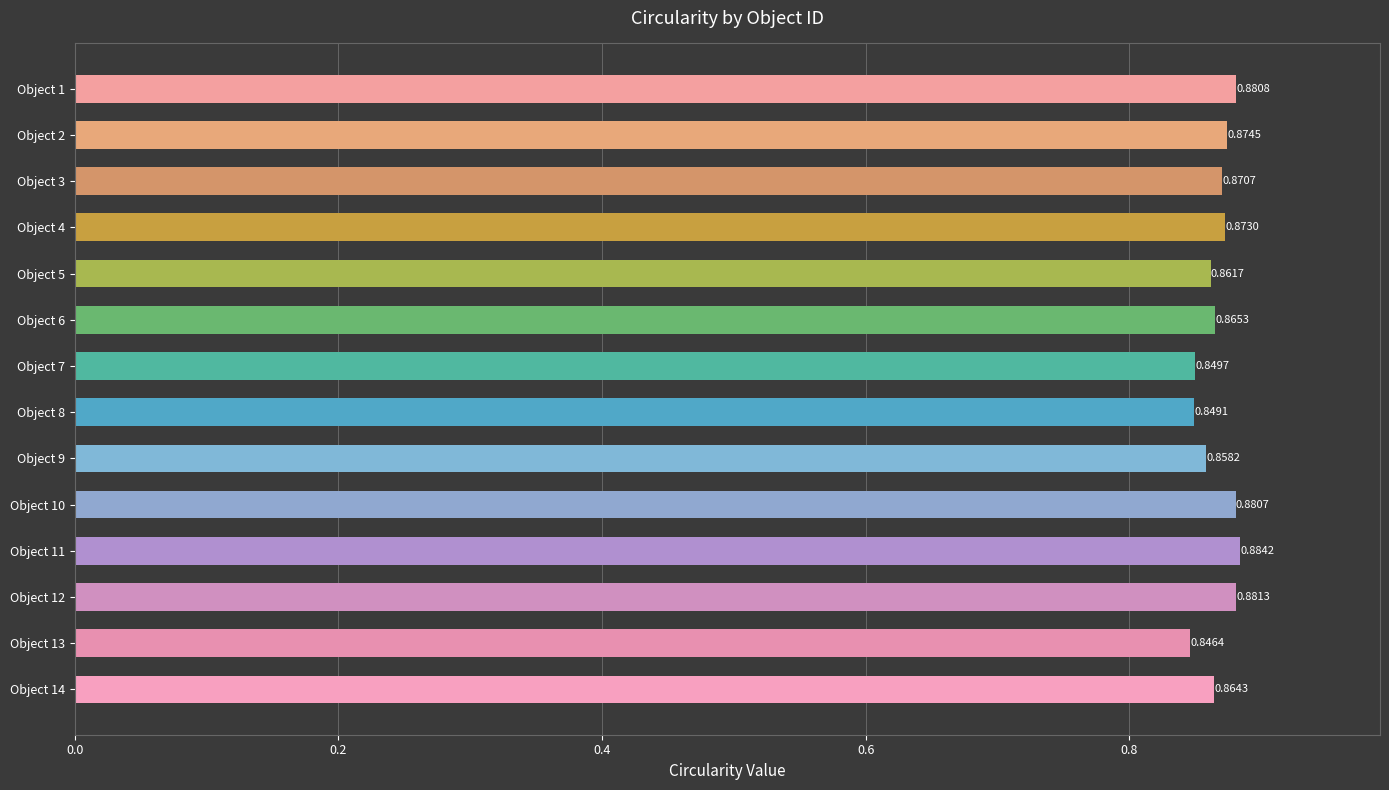

How many distinct data groups are displayed?

1